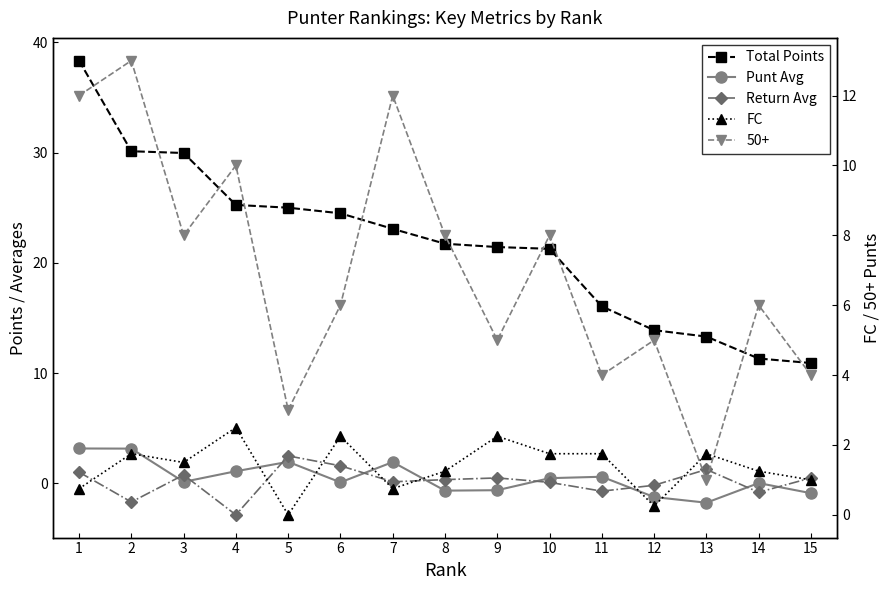

How many lines are shown in the chart?

4